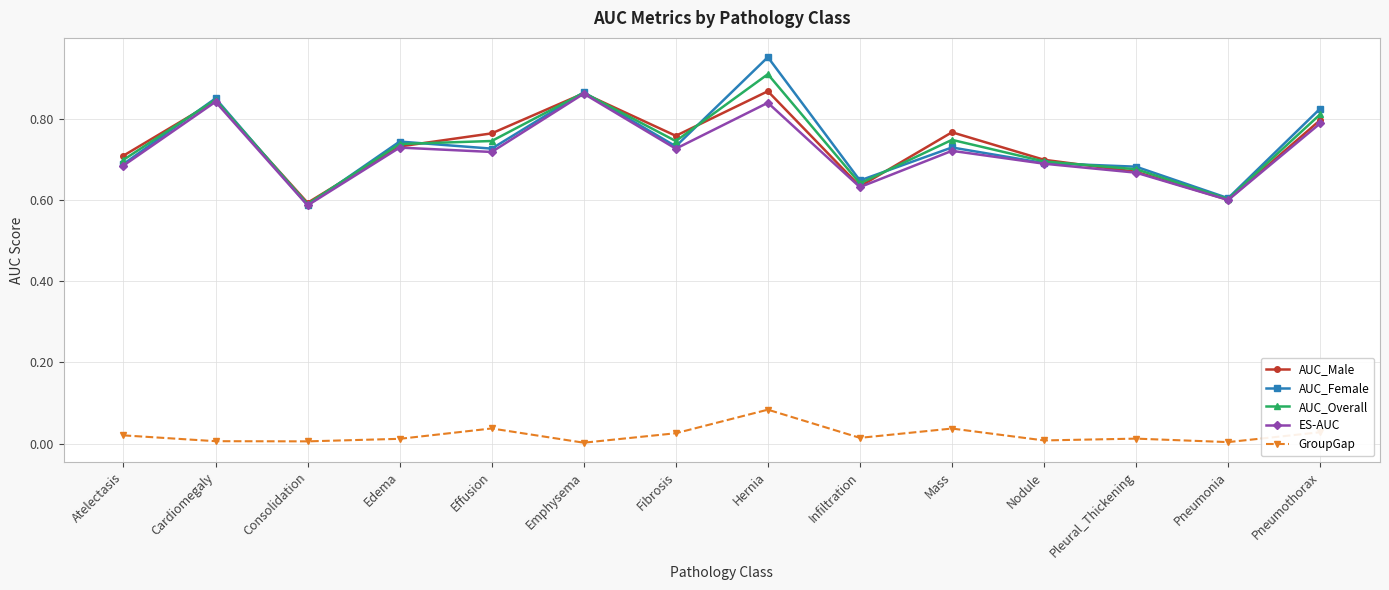

What are all the series names shown in the legend?

AUC_Male, AUC_Female, AUC_Overall, ES-AUC, GroupGap